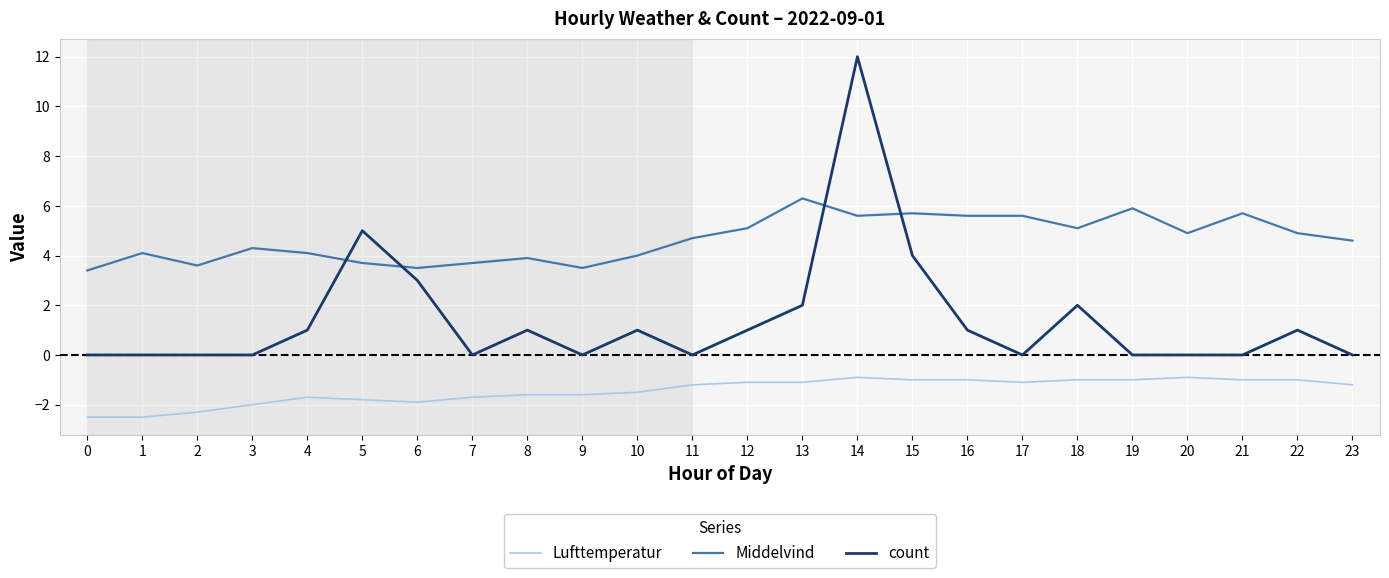

What is the minimum value shown in the chart?

-2.5